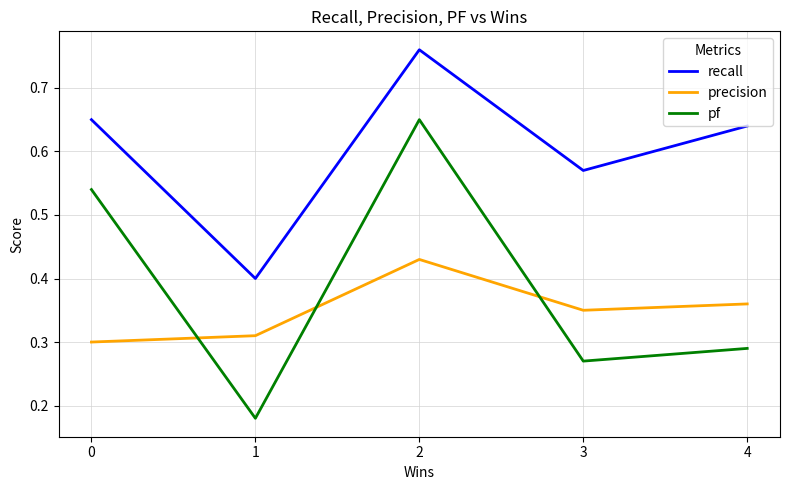

Is the value of recall at 3 greater than the value of precision at 1?

Yes